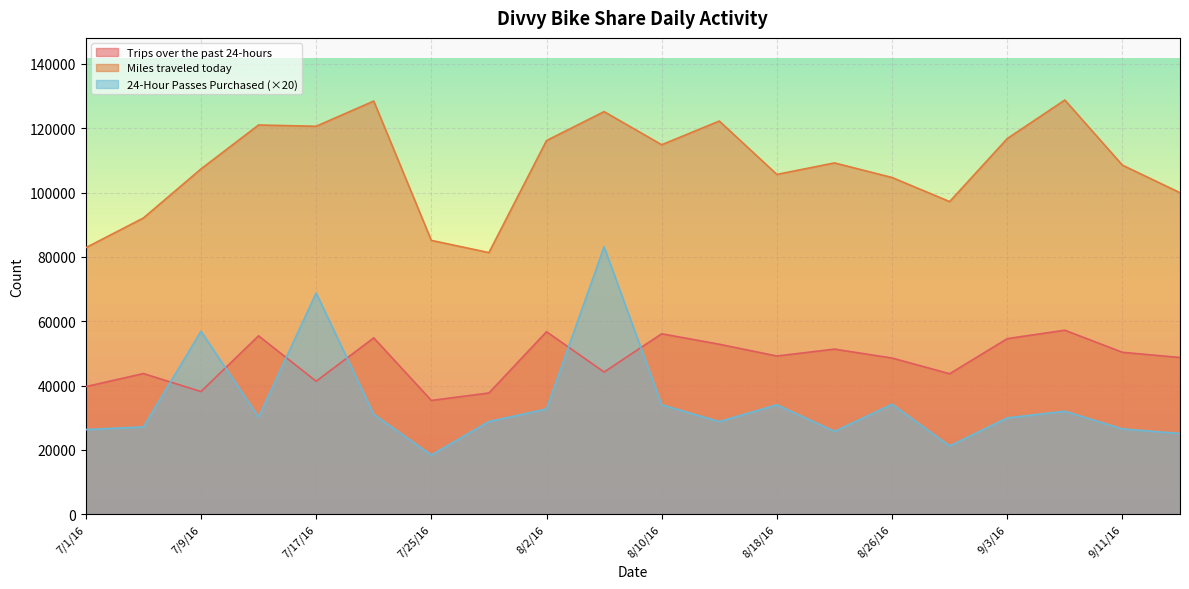

How many values in the 24-Hour Passes Purchased series are below 30200?

10